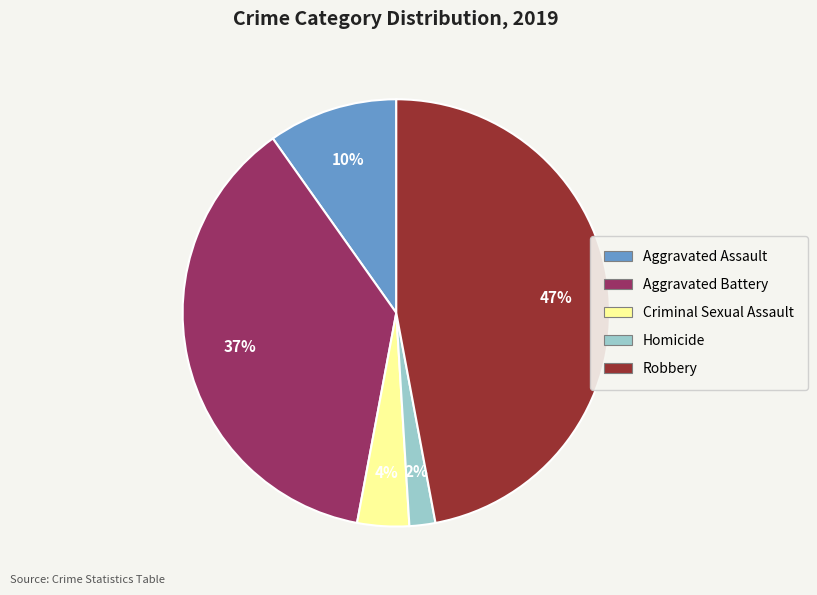

To the nearest percent, what is the combined percentage of Robbery and Aggravated Battery?

84%